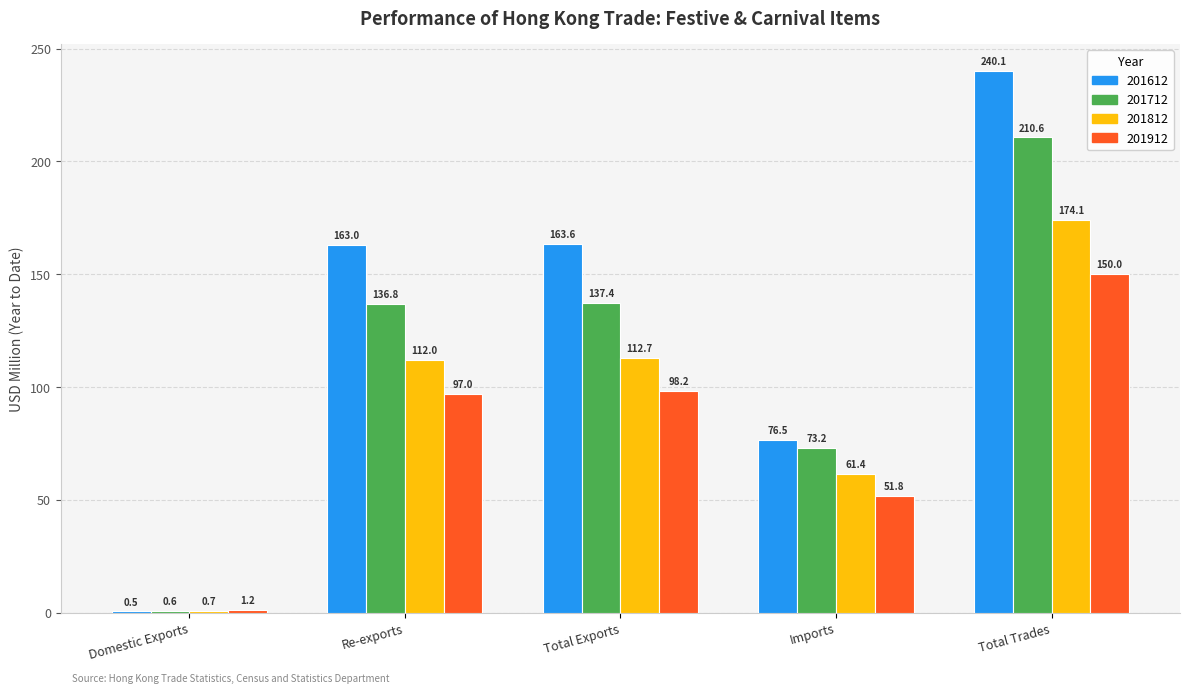

Which series has the largest range (max minus min)?

201612